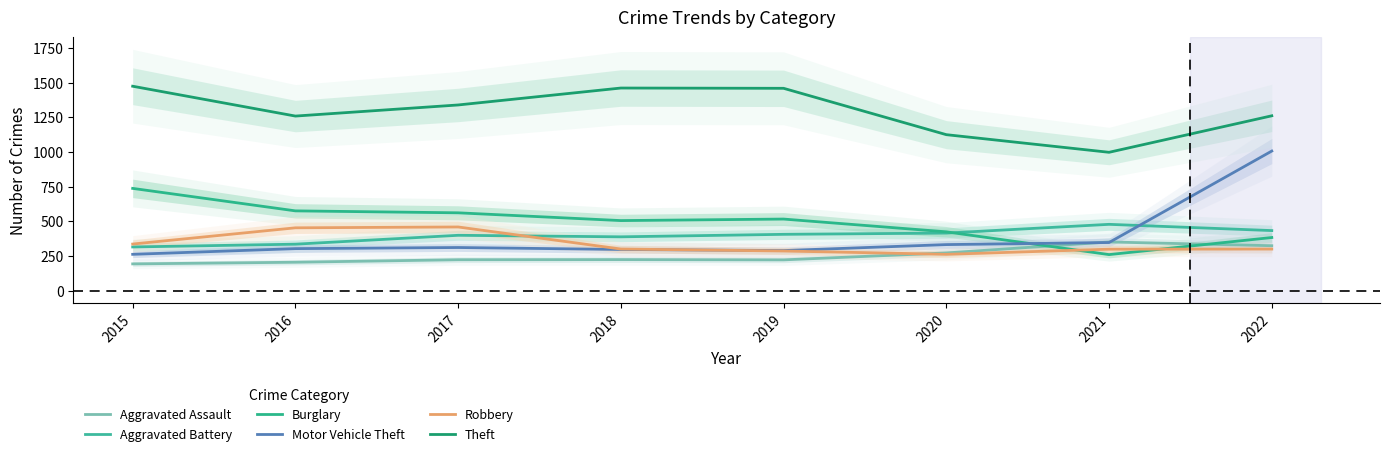

The Aggravated Battery series shows 316 at 2015. True or false?

True